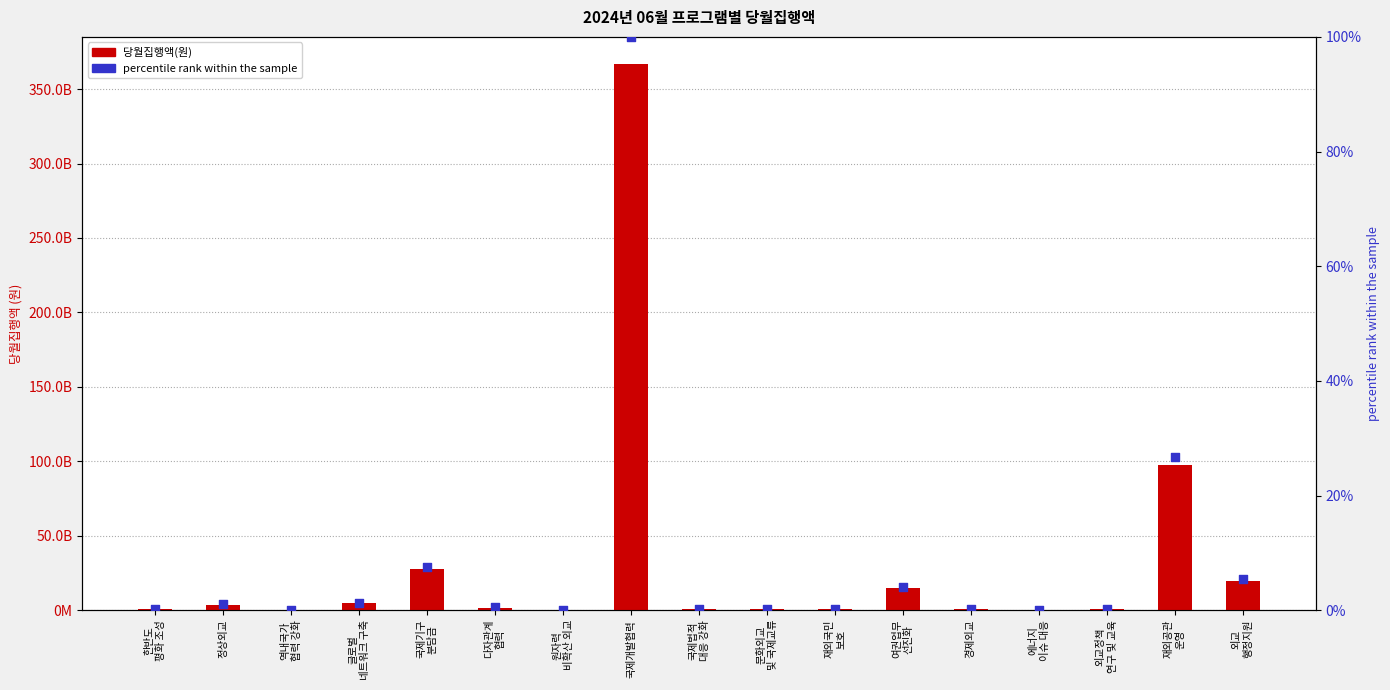

Which series contains the highest Y value?

당월집행액(원)